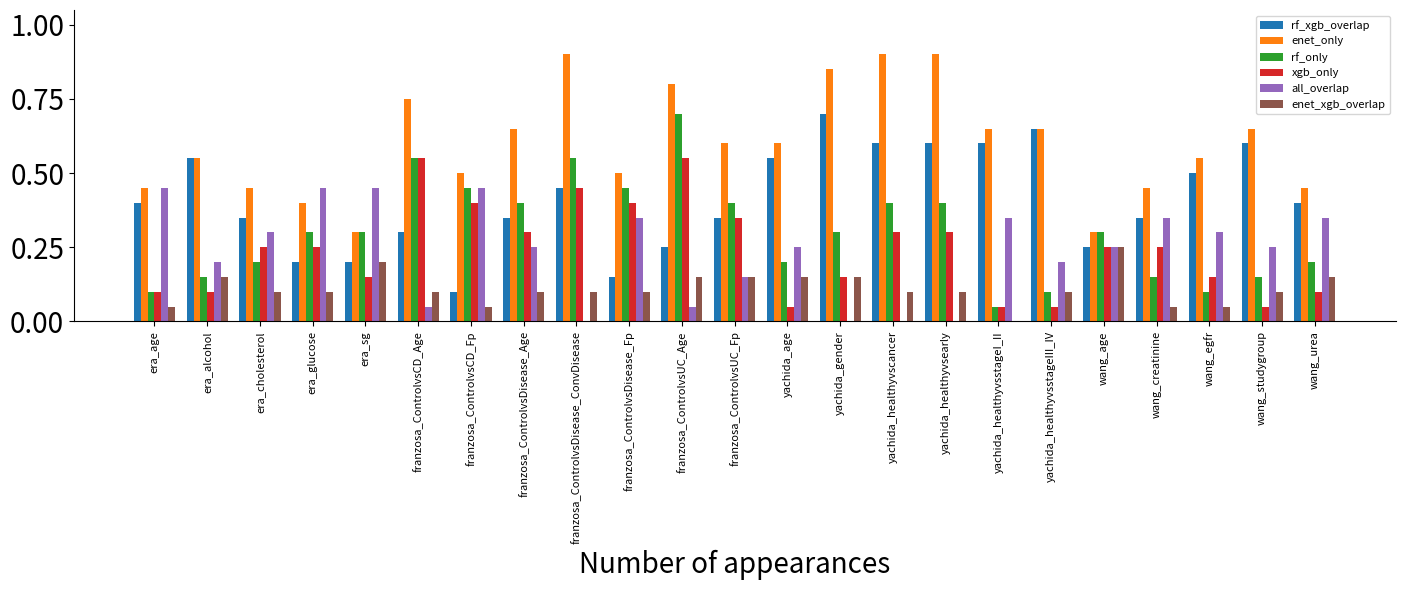

What is the sum of the rf_xgb_overlap values at yachida_healthyvscancer and wang_egfr?

1.1